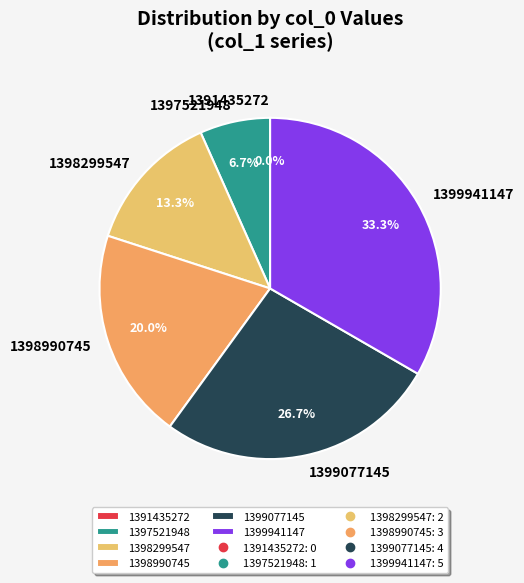

To the nearest percent, what portion does 1399077145 represent?

27%